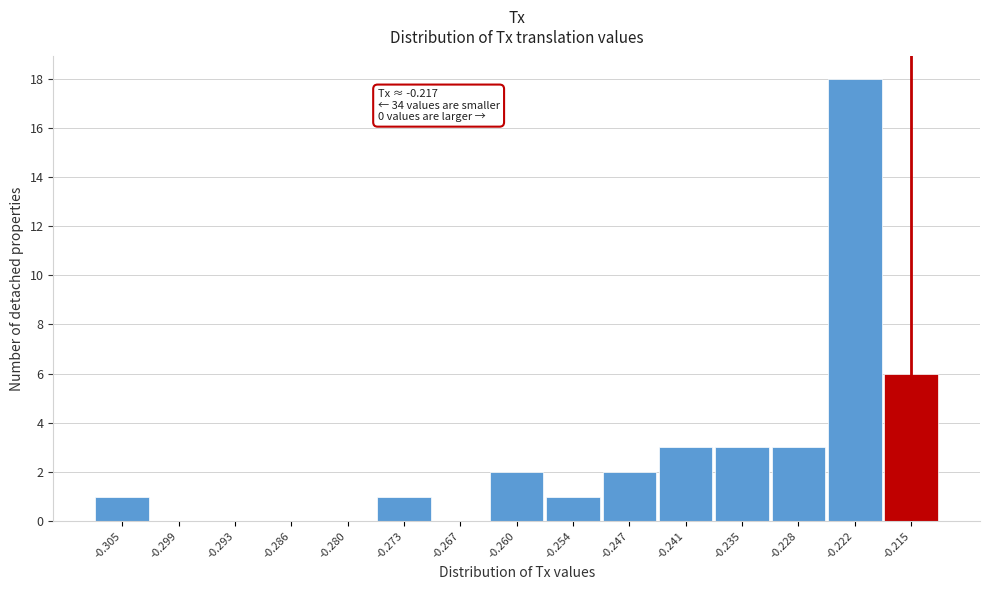

Which range on the x-axis has the tallest bar?

-0.225 to -0.219